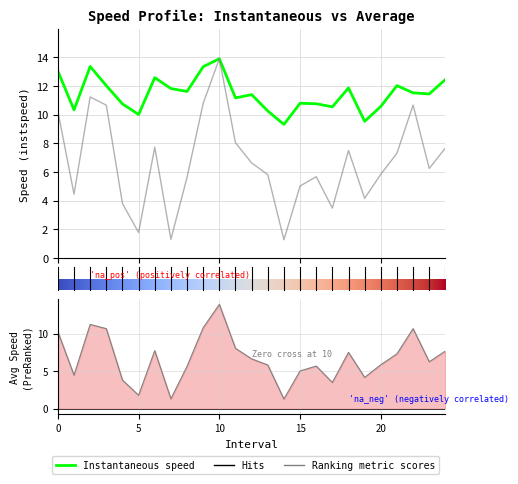

Does the chart have visible grid lines?

Yes